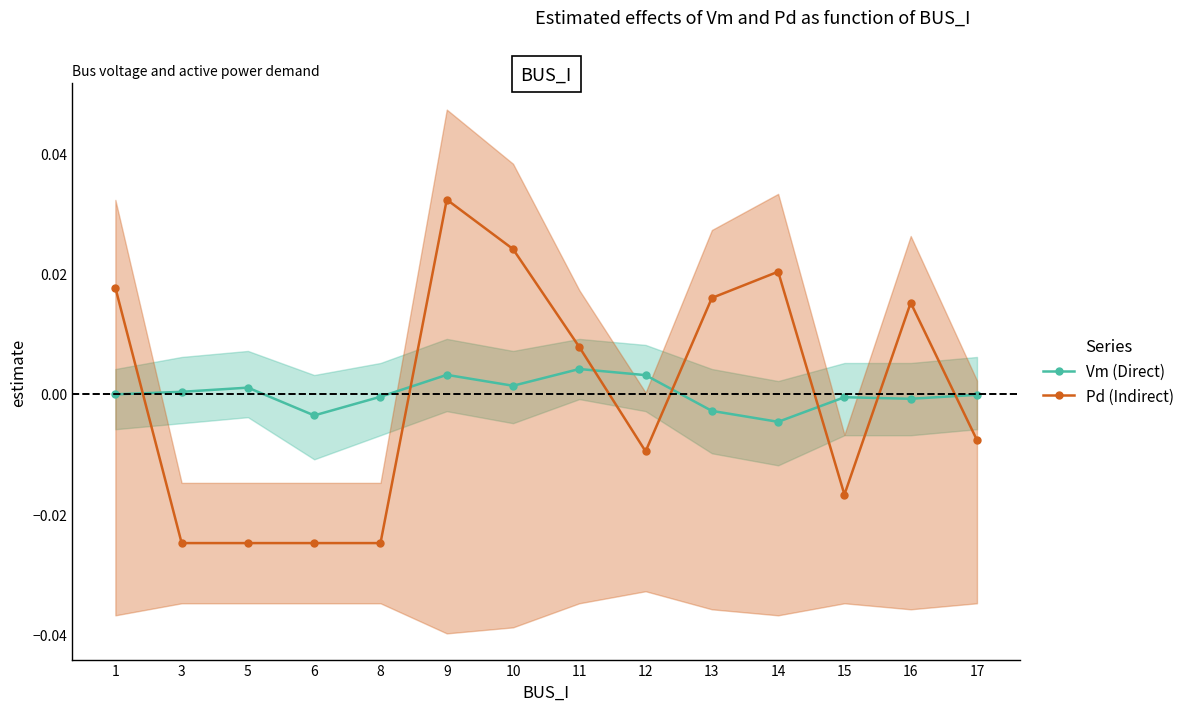

Is it true that Vm (Direct) equals 0.0 at 12?

True